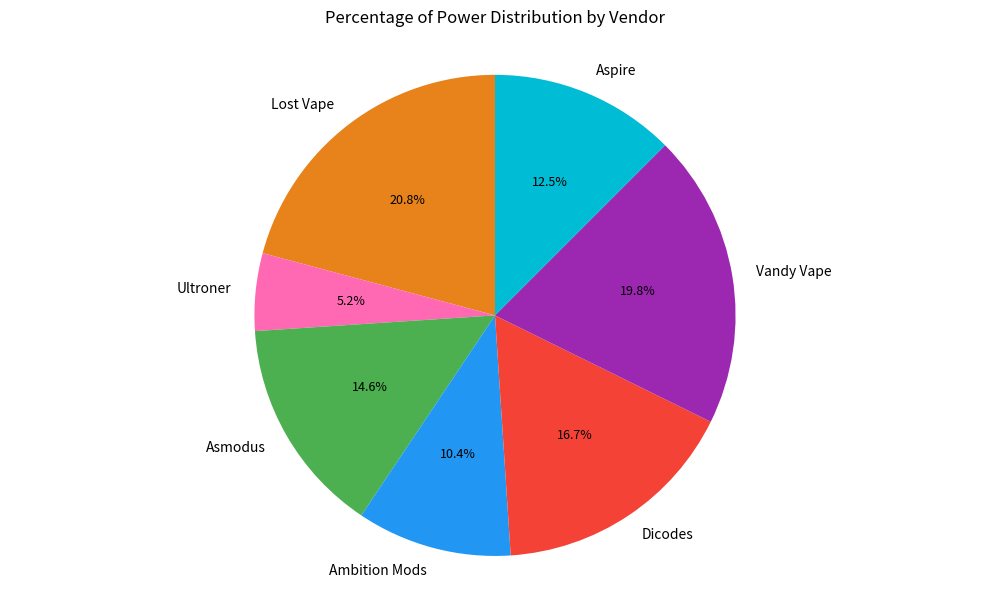

To the nearest percent, what percentage of the pie is Vandy Vape?

20%